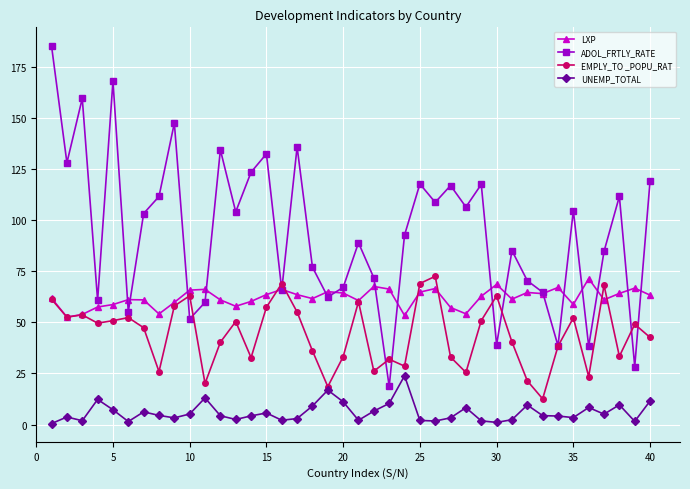

After their last crossing, which series has the higher values: EMPLY_TO _POPU_RAT or LXP?

LXP